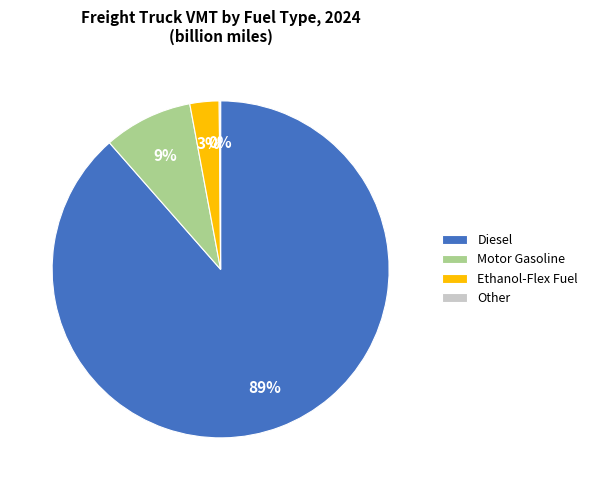

Is the sum of Diesel and Ethanol-Flex Fuel greater than half?

Yes